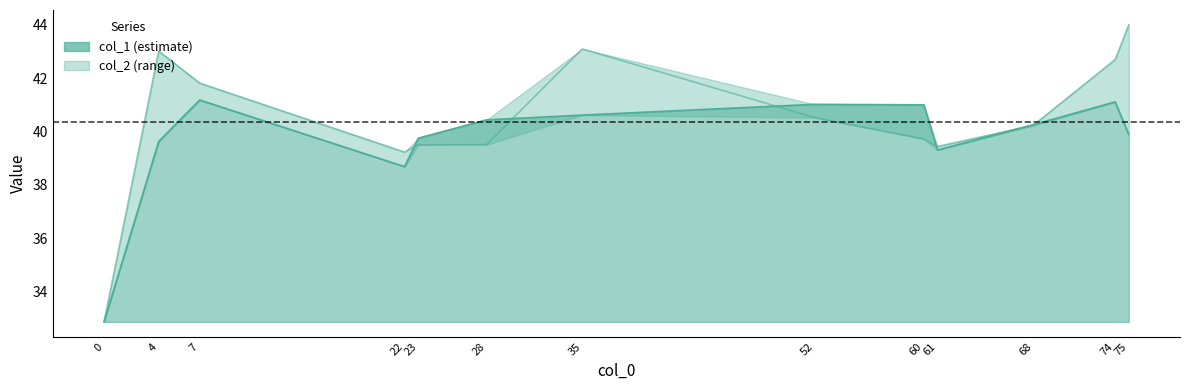

What is the maximum value shown in the chart?

44.0